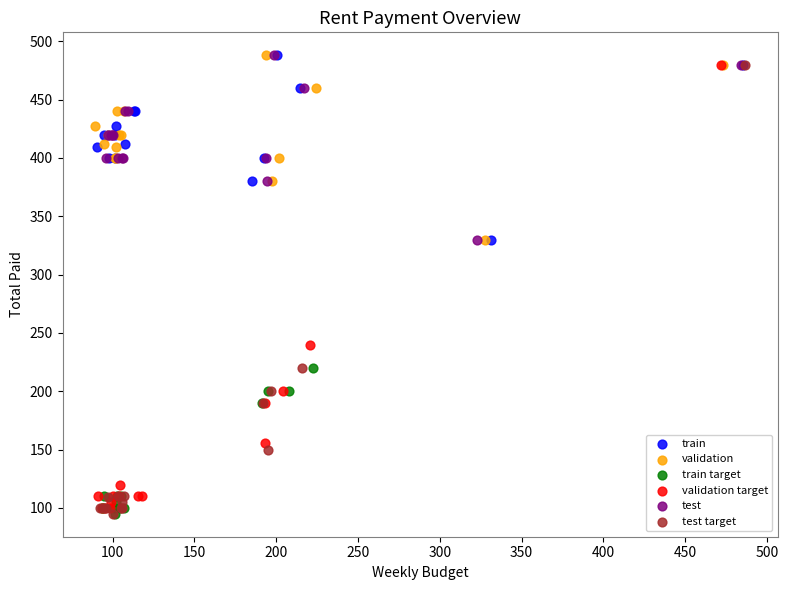

Which series has the widest spread of Y values?

test target